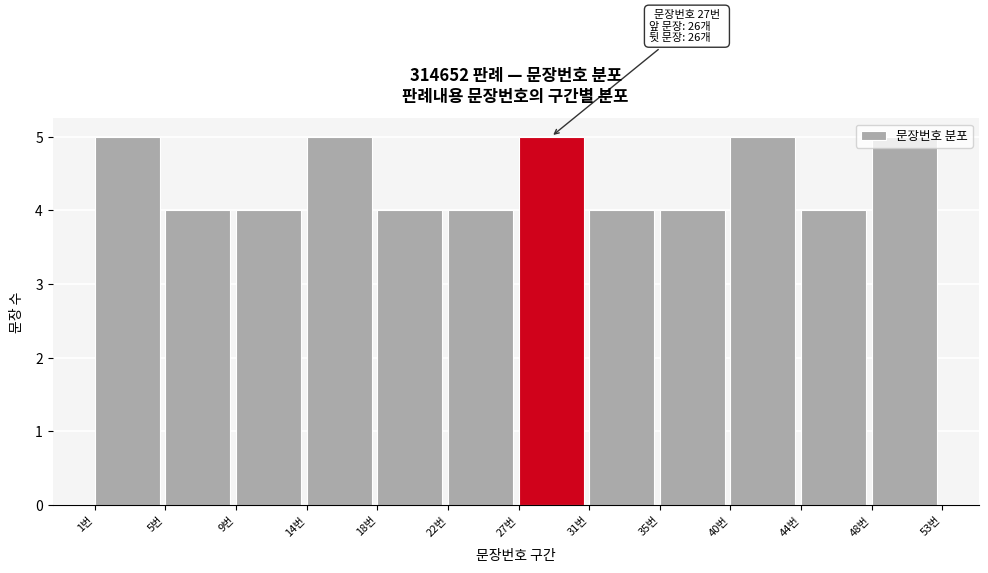

What is the value of the 12th bar from the left?

5